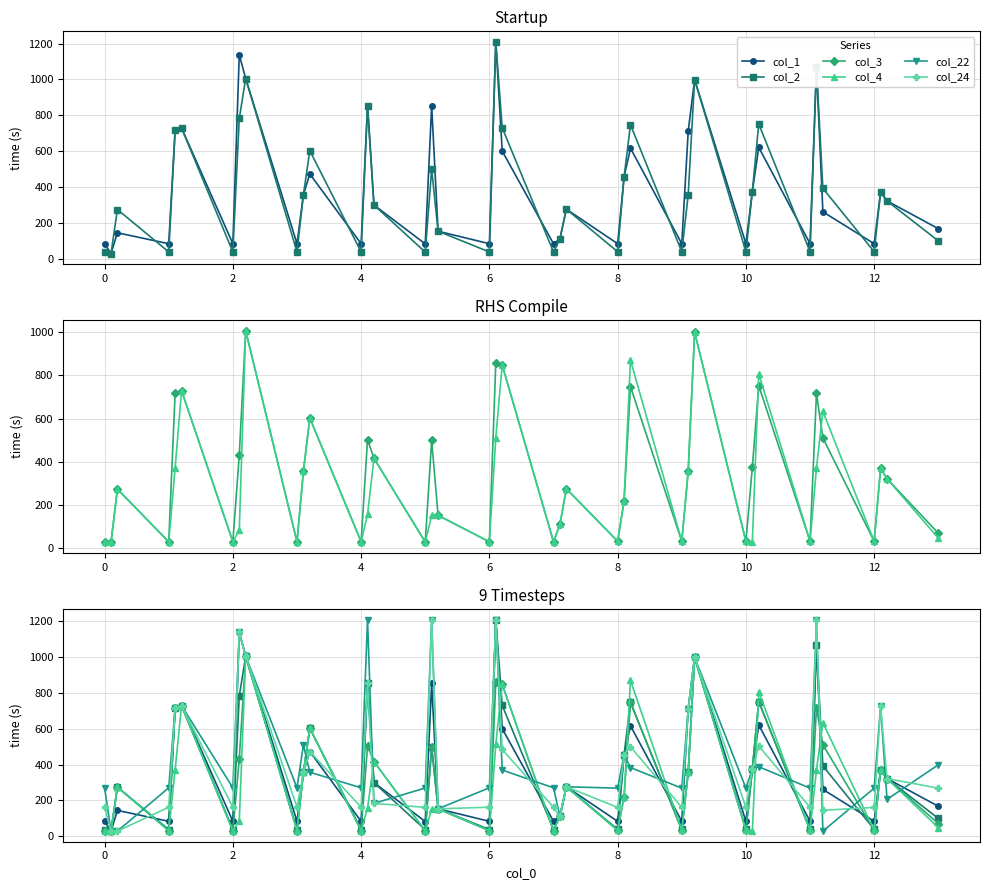

Reading left to right, list all the values displayed in this chart.

col_1: 82.8	28.2	143.9	82.8	717.4	729.1	82.8	1137.9	1005.5	82.8	356.4	472.5	82.8	854.2	298.9	81.8	854.2	152.7	82.8	1209.8	600.2	82.8	110.5	275.8	82.9	455.5	616.2	82.9	709.8	999.2	82.9	374.1	620.8	82.9	1068.7	261.1	82.9	371.1	321.9	166.8
col_2: 36.9	28.2	273.8	36.9	717.4	729.1	36.9	782.3	1005.5	36.9	356.4	602.4	36.9	854.2	298.9	35.8	498.7	152.7	36.9	1209.8	730.2	36.9	110.5	275.8	38.0	455.5	747.2	38.0	356.2	999.2	38.0	374.1	751.8	38.0	1068.7	392.0	38.0	371.1	321.9	98.7
col_3: 30.5	28.2	273.8	30.5	717.4	729.1	30.5	430.9	1005.5	30.5	356.4	602.4	30.5	502.8	416.1	29.4	498.7	152.7	30.5	858.3	847.4	30.5	110.5	275.8	32.6	219.6	747.2	32.6	356.2	999.2	32.6	374.1	751.8	32.6	717.2	510.3	32.6	371.1	321.9	70.1
col_4: 30.1	28.2	273.8	30.1	371.2	729.1	30.1	84.7	1005.5	30.1	356.4	602.4	30.1	156.7	416.1	29.1	152.6	152.7	30.1	512.2	847.4	30.1	110.5	275.8	32.6	219.6	869.9	32.6	356.2	999.2	32.6	28.0	807.0	32.6	371.1	633.1	32.6	371.1	321.9	47.5
col_22: 270.0	28.2	28.2	270.0	717.4	729.1	270.0	1137.9	1005.5	270.0	509.3	357.1	270.0	1209.8	183.2	269.0	1209.8	152.7	270.0	1209.8	369.1	270.0	110.5	275.8	268.1	455.5	383.1	268.1	709.8	999.2	268.1	374.1	387.8	268.1	1206.9	28.0	268.1	724.6	205.5	398.5
col_24: 161.6	28.2	28.2	161.6	717.4	729.1	161.6	1137.9	1005.5	161.6	356.4	472.5	161.6	854.2	183.2	160.5	1209.8	152.7	161.6	1209.8	484.5	161.6	110.5	275.8	160.7	455.5	499.5	160.7	709.8	999.2	160.7	374.1	504.1	160.7	1206.9	144.4	160.7	724.6	321.9	267.8